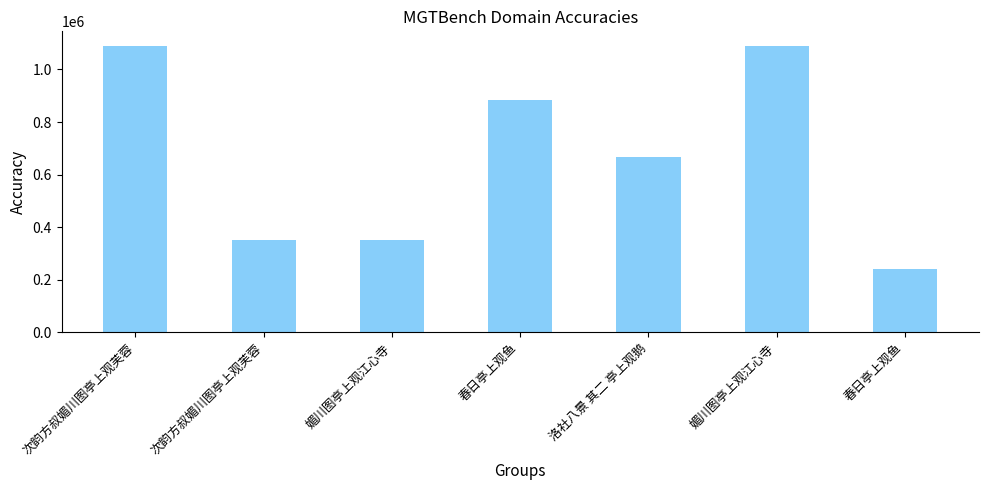

How many distinct data groups are displayed?

1